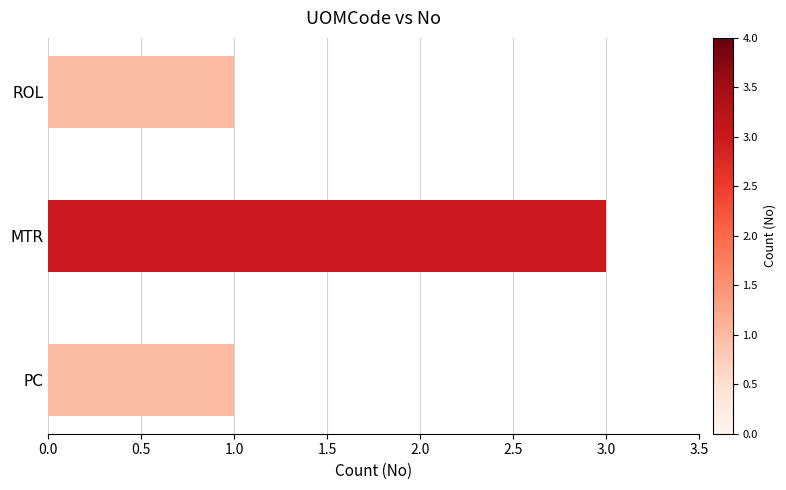

How many bars are there in total?

3